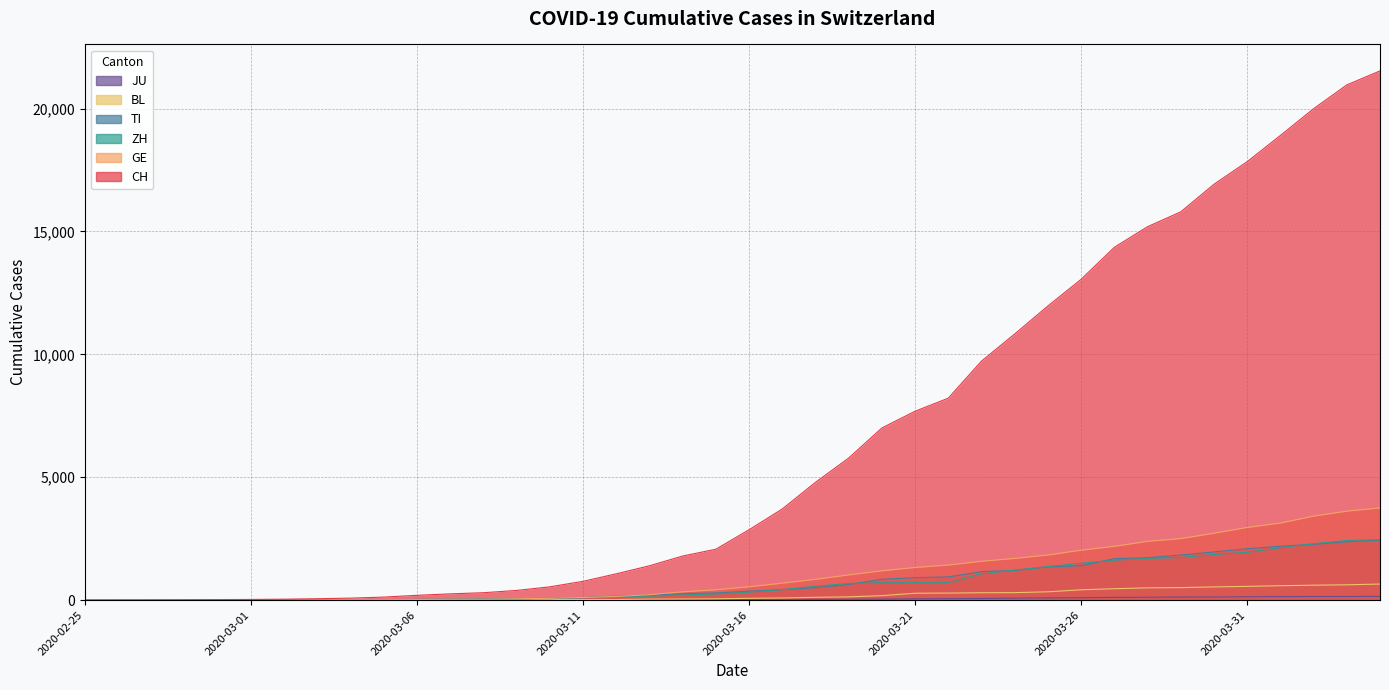

True or false: GE has a value of 8 at 2020-03-05.

False